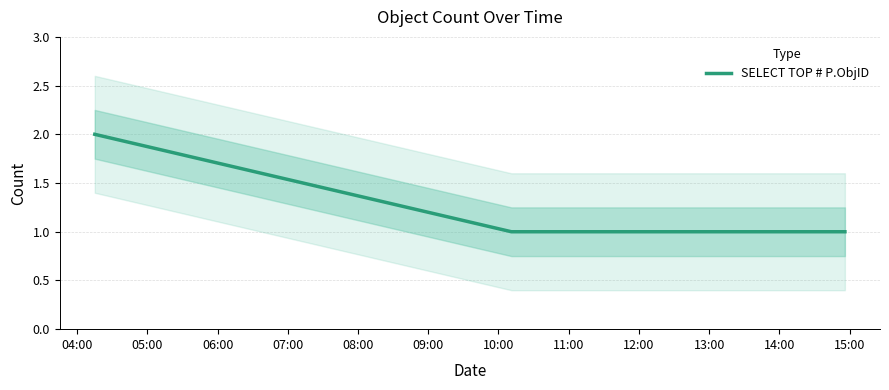

What is the average value?

1